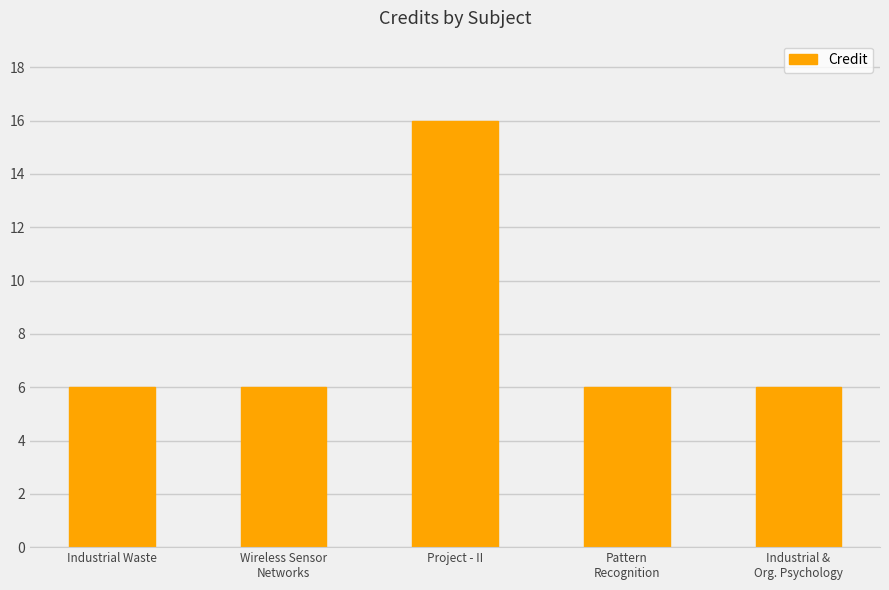

What is the change in value from Industrial Waste to Project - II?

+10